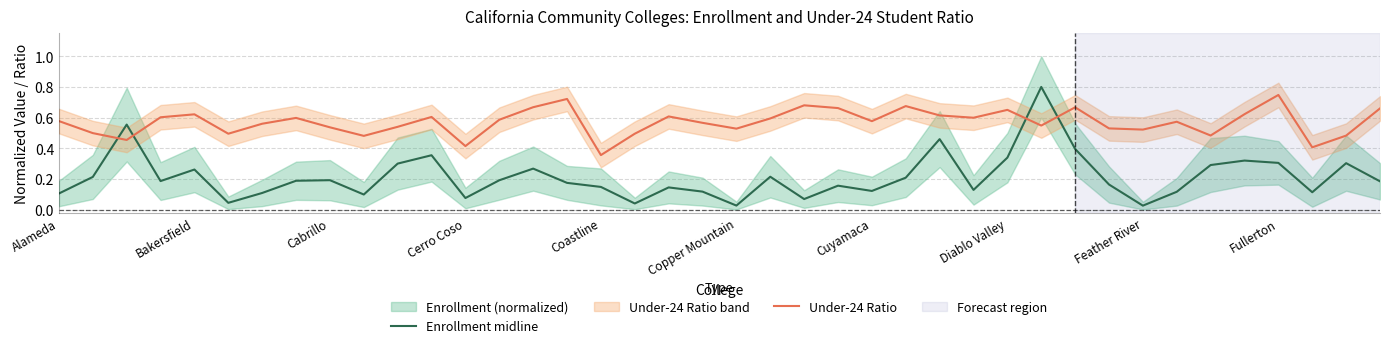

Reading left to right, extract all data points from this chart.

Enrollment midline: 0.1	0.2	0.6	0.2	0.3	0.0	0.1	0.2	0.2	0.1	0.3	0.4	0.1	0.2	0.3	0.2	0.1	0.0	0.1	0.1	0.0	0.2	0.1	0.2	0.1	0.2	0.5	0.1	0.3	0.8	0.4	0.2	0.0	0.1	0.3	0.3	0.3	0.1	0.3	0.2
Under-24 Ratio: 0.6	0.5	0.5	0.6	0.6	0.5	0.6	0.6	0.5	0.5	0.5	0.6	0.4	0.6	0.7	0.7	0.4	0.5	0.6	0.6	0.5	0.6	0.7	0.7	0.6	0.7	0.6	0.6	0.7	0.5	0.7	0.5	0.5	0.6	0.5	0.6	0.7	0.4	0.5	0.7